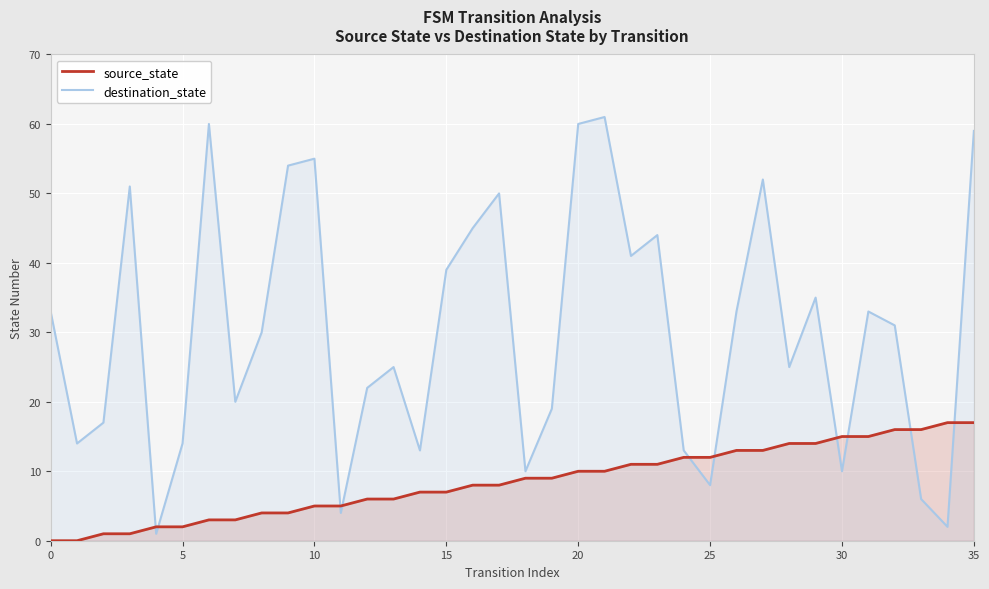

Which series has the largest total across all categories?

destination_state